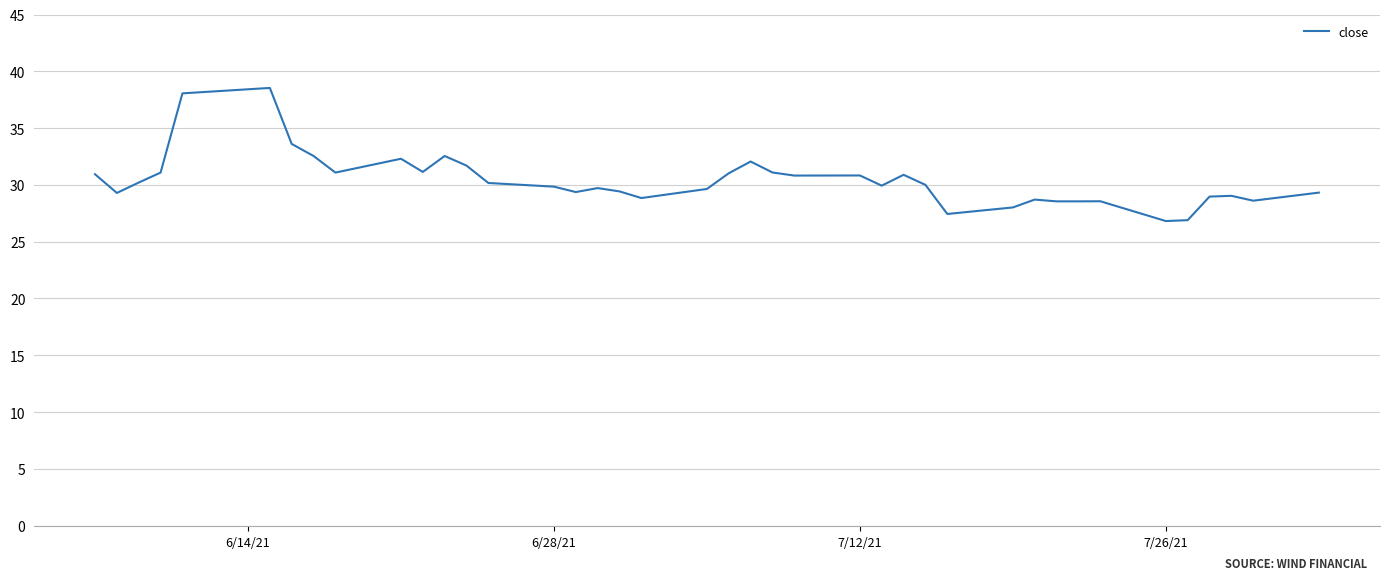

What is the difference between the maximum and minimum values?

11.7